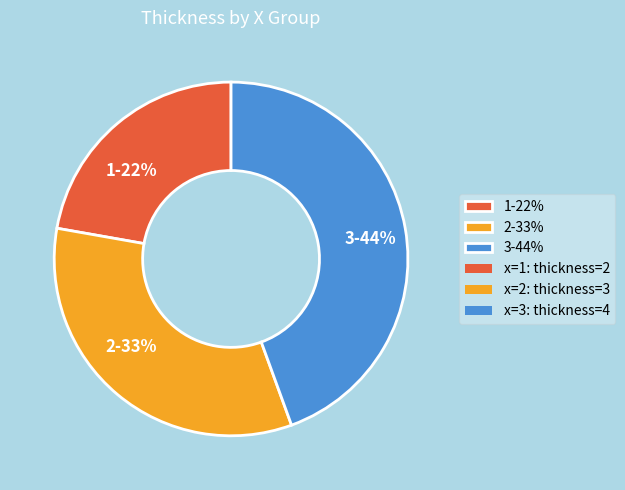

Count the number of slices in the pie.

3